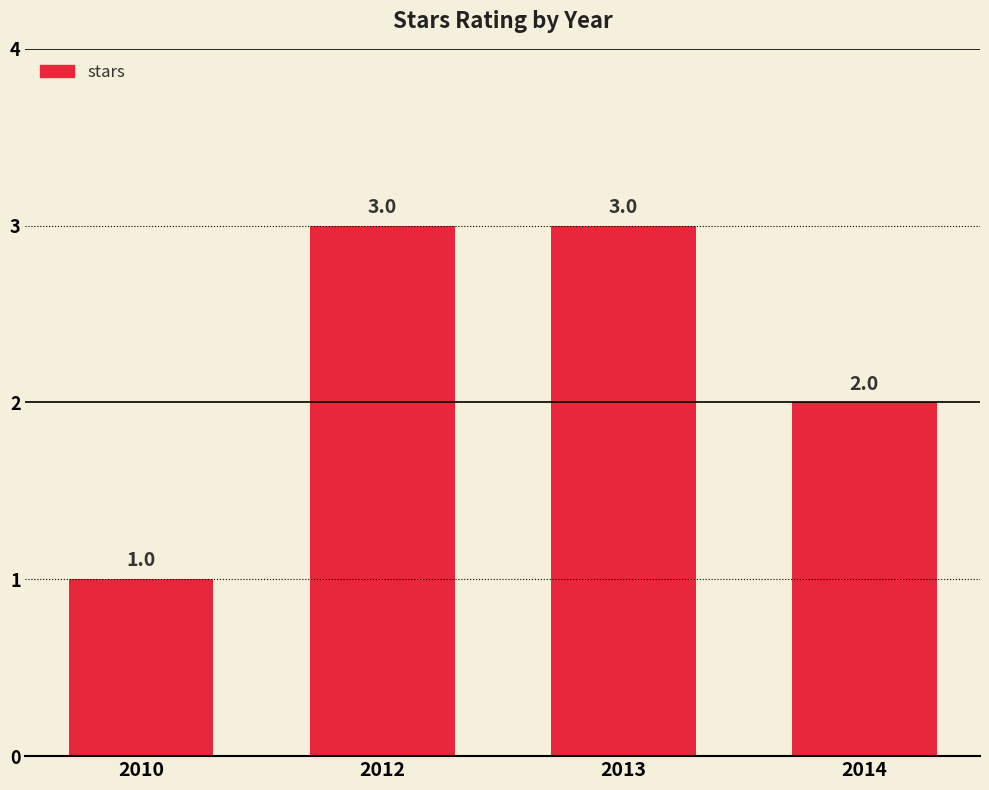

What is the greatest value displayed?

3